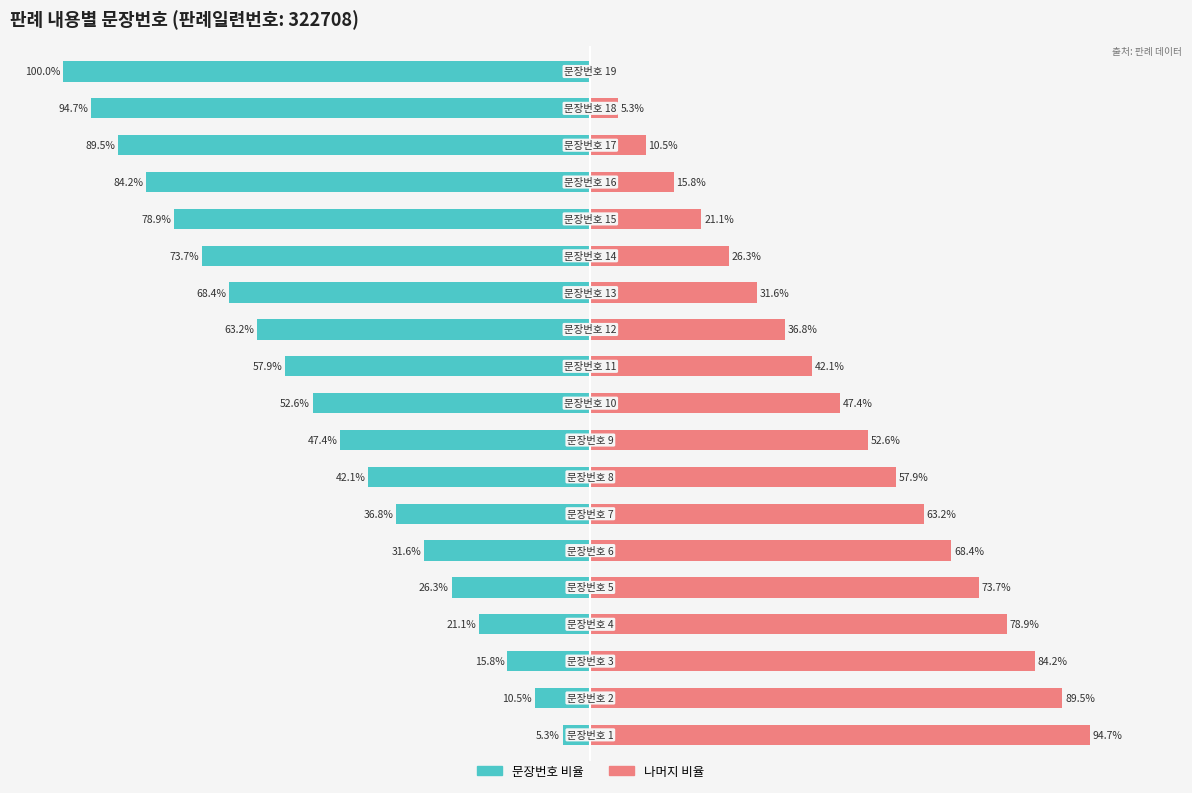

How many data points in 문장번호 비율 are above -52?

9